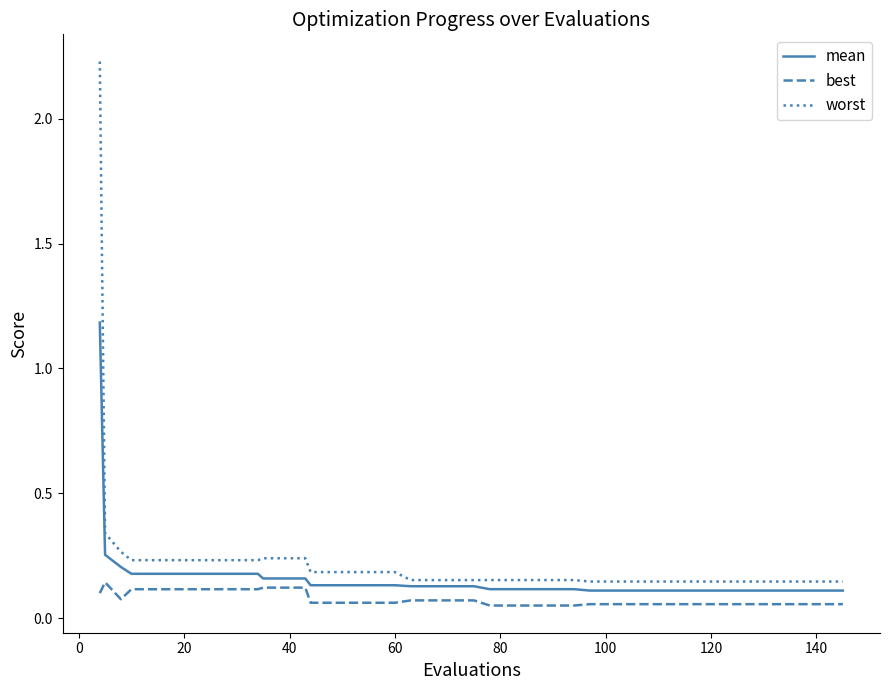

Which series has the widest spread of values?

worst